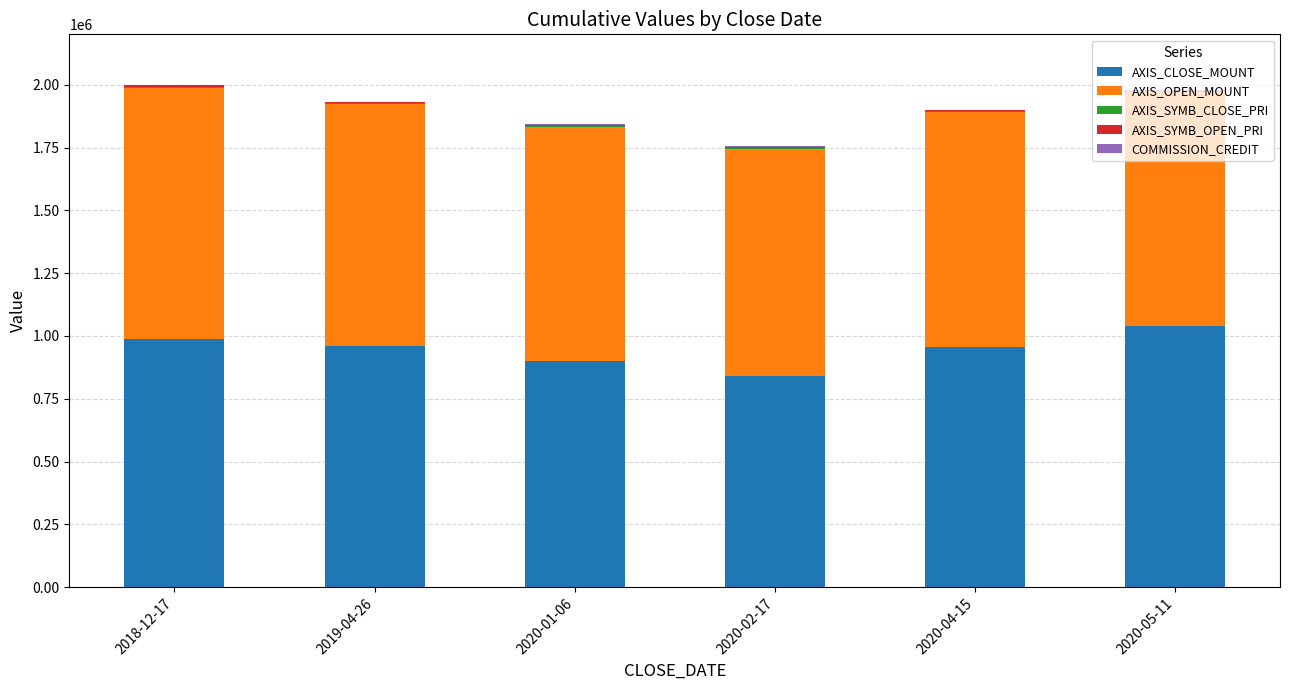

At which label does AXIS_CLOSE_MOUNT reach its peak?

2020-05-11